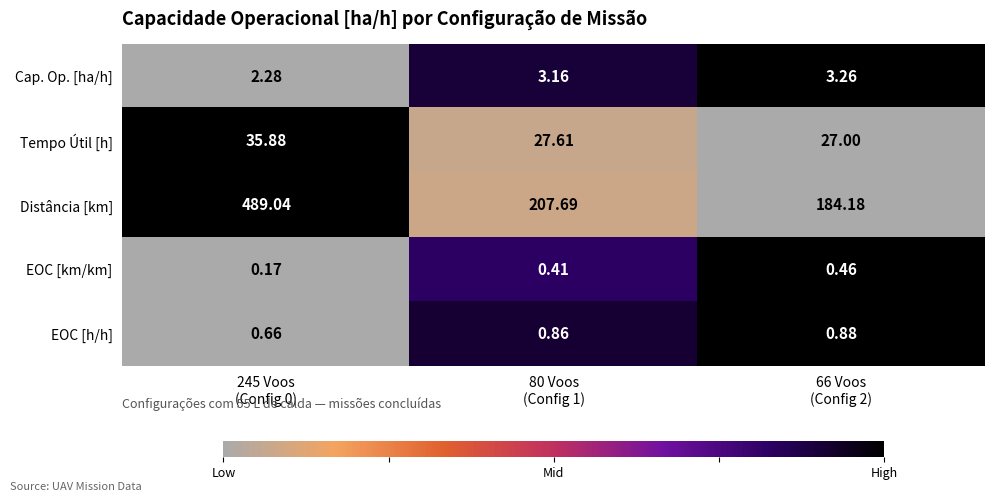

Which series has the largest total across all categories?

Distância [km]